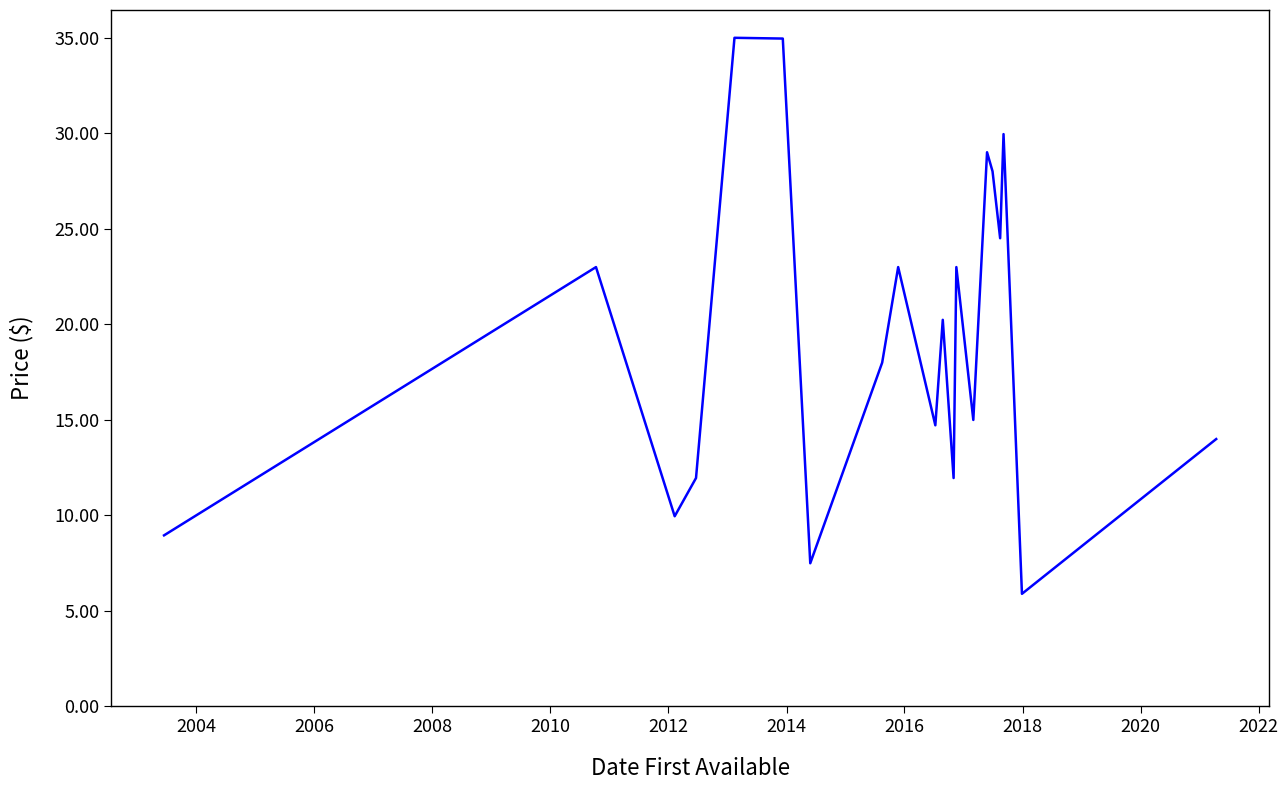

What is the greatest value displayed?

35.0